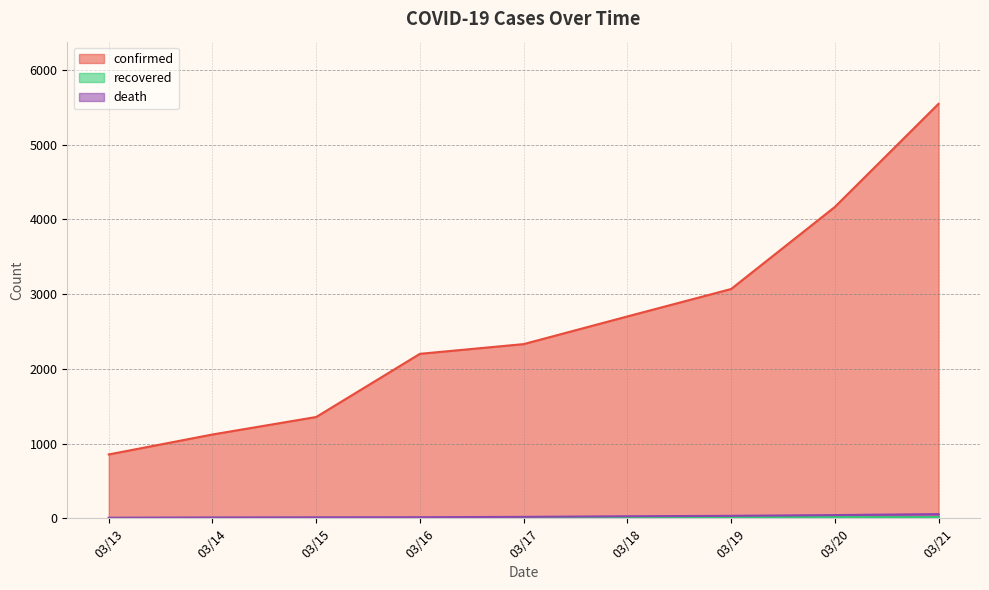

What is the difference between the second highest and second lowest values in the recovered series?

11